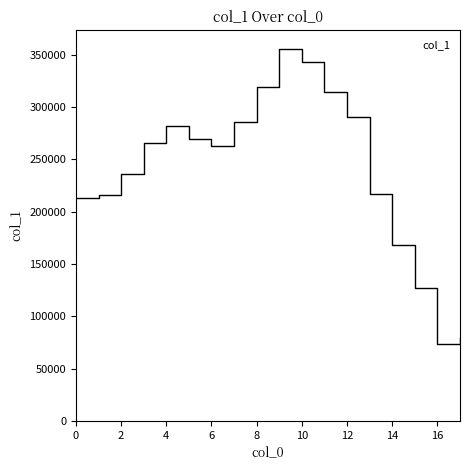

What is the minimum value shown in the chart?

73735